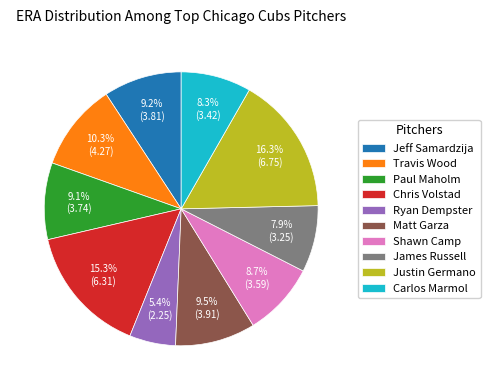

Combined, do Jeff Samardzija and Ryan Dempster account for over 50%?

No